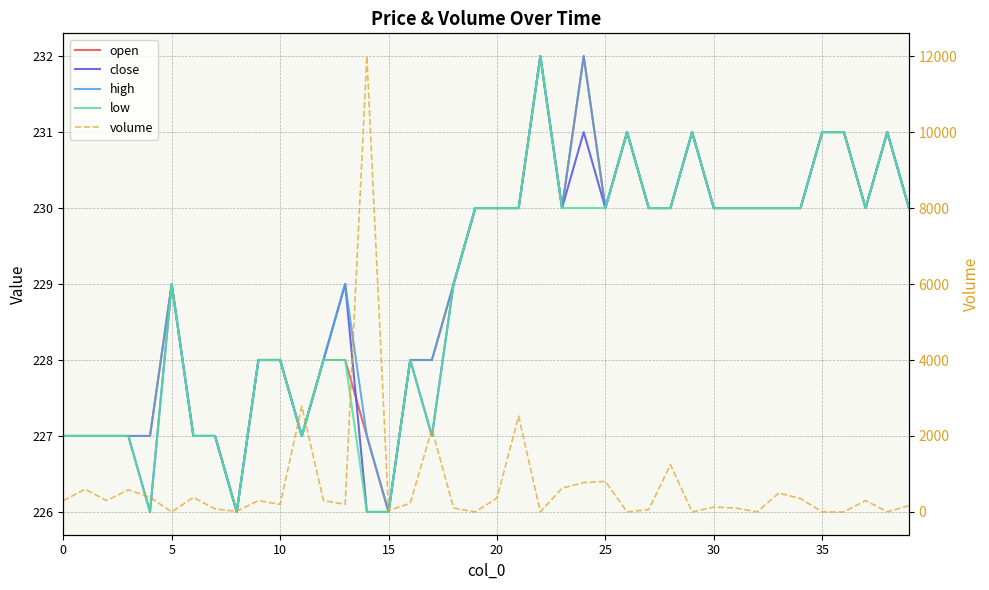

Count the number of categories in the chart.

40